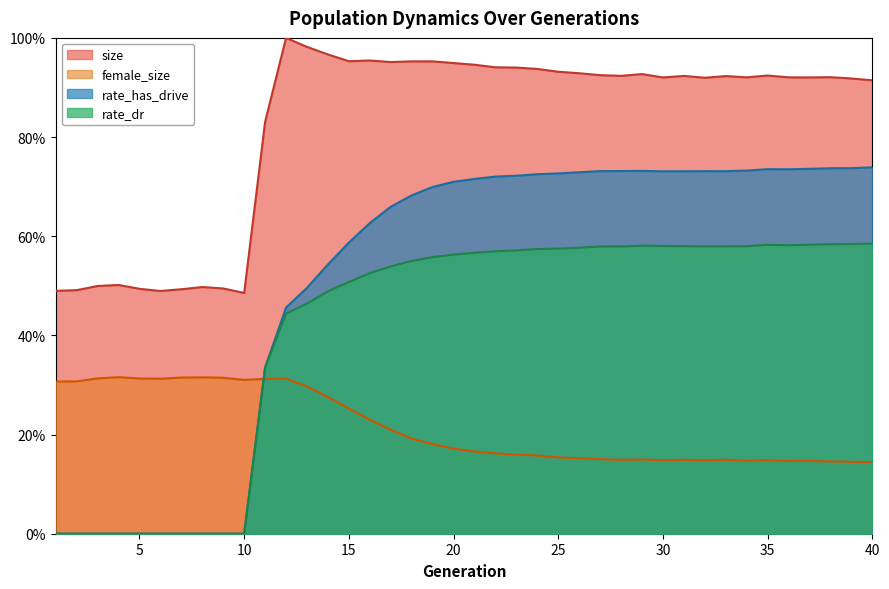

Which series has the largest total across all categories?

size